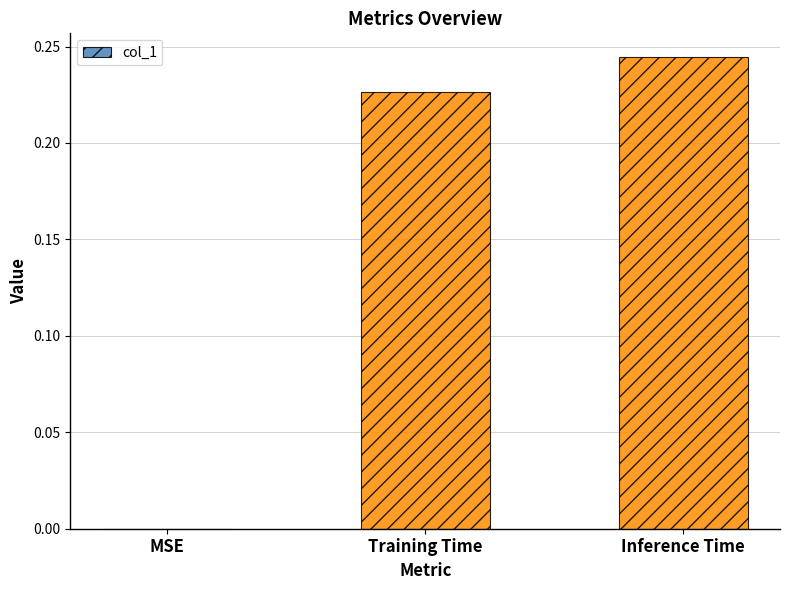

What is the sum of the values at Training Time and Inference Time?

0.5